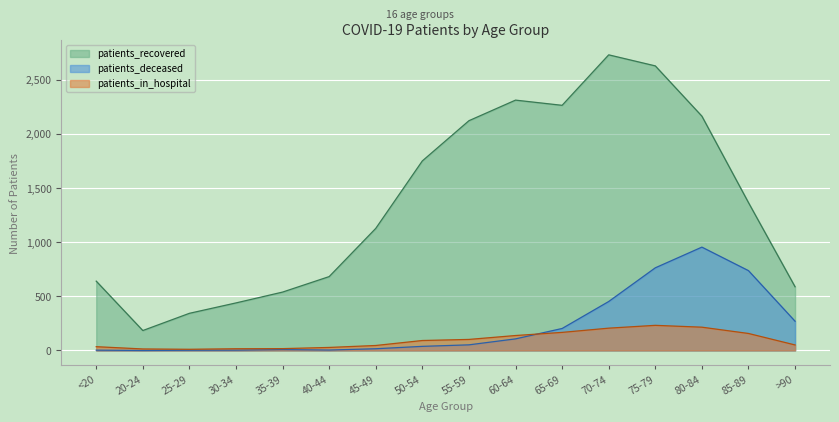

The patients_in_hospital series shows 278 at 65-69. True or false?

False